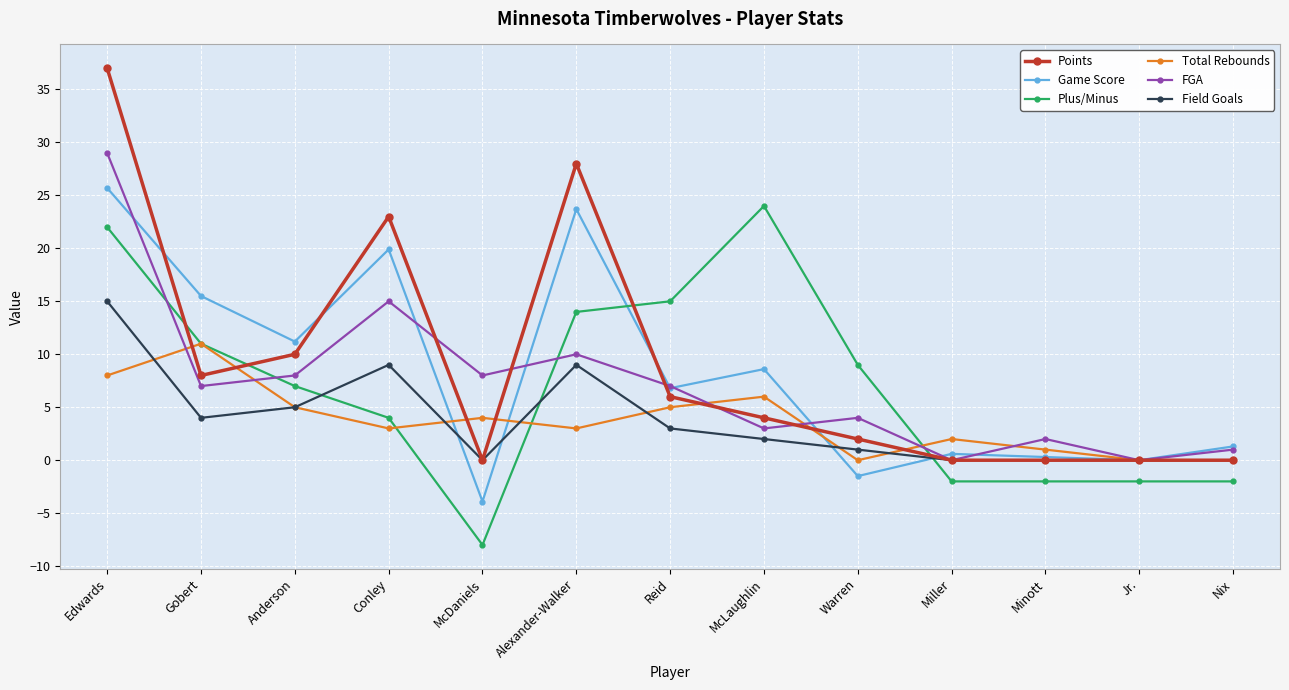

Reading left to right, extract all data points from this chart.

Points: Edwards=37.0	Gobert=8.0	Anderson=10.0	Conley=23.0	McDaniels=0.0	Alexander-Walker=28.0	Reid=6.0	McLaughlin=4.0	Warren=2.0	Miller=0.0	Minott=0.0	Jr.=0.0	Nix=0.0
Game Score: Edwards=25.7	Gobert=15.5	Anderson=11.2	Conley=19.9	McDaniels=-3.9	Alexander-Walker=23.7	Reid=6.8	McLaughlin=8.6	Warren=-1.5	Miller=0.6	Minott=0.3	Jr.=0.0	Nix=1.3
Plus/Minus: Edwards=22.0	Gobert=11.0	Anderson=7.0	Conley=4.0	McDaniels=-8.0	Alexander-Walker=14.0	Reid=15.0	McLaughlin=24.0	Warren=9.0	Miller=-2.0	Minott=-2.0	Jr.=-2.0	Nix=-2.0
Total Rebounds: Edwards=8.0	Gobert=11.0	Anderson=5.0	Conley=3.0	McDaniels=4.0	Alexander-Walker=3.0	Reid=5.0	McLaughlin=6.0	Warren=0.0	Miller=2.0	Minott=1.0	Jr.=0.0	Nix=0.0
FGA: Edwards=29.0	Gobert=7.0	Anderson=8.0	Conley=15.0	McDaniels=8.0	Alexander-Walker=10.0	Reid=7.0	McLaughlin=3.0	Warren=4.0	Miller=0.0	Minott=2.0	Jr.=0.0	Nix=1.0
Field Goals: Edwards=15.0	Gobert=4.0	Anderson=5.0	Conley=9.0	McDaniels=0.0	Alexander-Walker=9.0	Reid=3.0	McLaughlin=2.0	Warren=1.0	Miller=0.0	Minott=0.0	Jr.=0.0	Nix=0.0